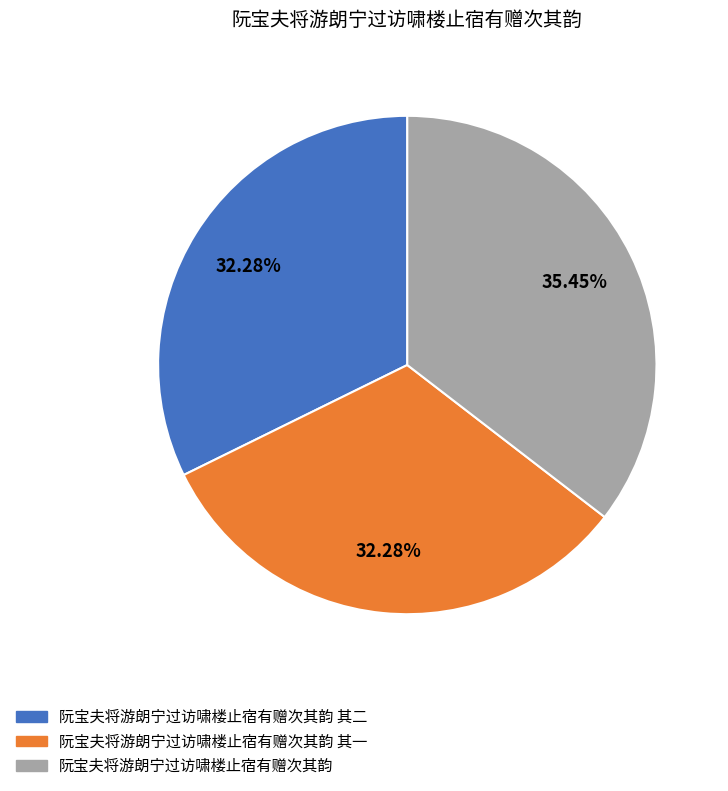

Is there any slice that represents more than half of the pie?

No